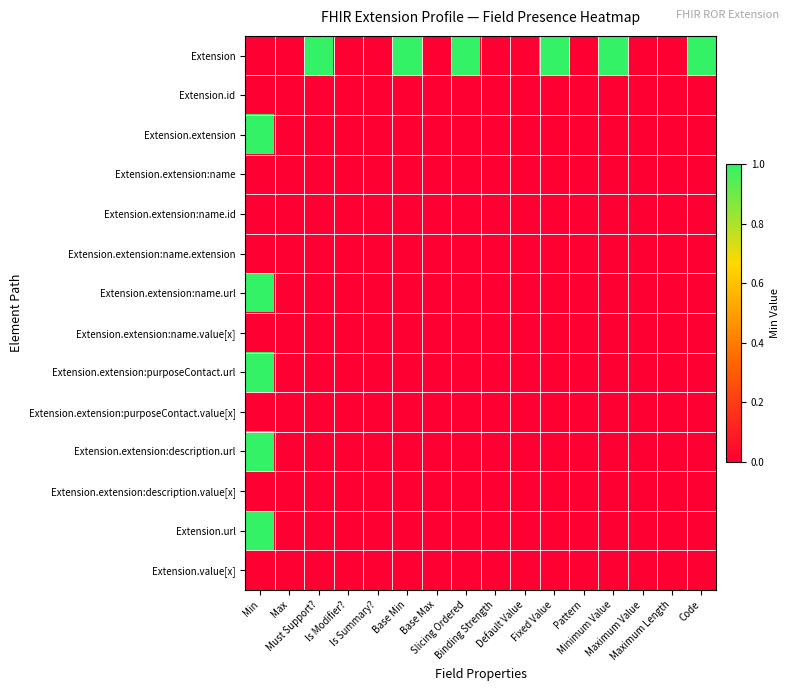

Reading left to right, extract all data points from this chart.

Extension: Min=0	Max=0	Must Support?=1	Is Modifier?=0	Is Summary?=0	Base Min=1	Base Max=0	Slicing Ordered=1	Binding Strength=0	Default Value=0	Fixed Value=1	Pattern=0	Minimum Value=1	Maximum Value=0	Maximum Length=0	Code=1
Extension.id: Min=0	Max=0	Must Support?=0	Is Modifier?=0	Is Summary?=0	Base Min=0	Base Max=0	Slicing Ordered=0	Binding Strength=0	Default Value=0	Fixed Value=0	Pattern=0	Minimum Value=0	Maximum Value=0	Maximum Length=0	Code=0
Extension.extension: Min=1	Max=0	Must Support?=0	Is Modifier?=0	Is Summary?=0	Base Min=0	Base Max=0	Slicing Ordered=0	Binding Strength=0	Default Value=0	Fixed Value=0	Pattern=0	Minimum Value=0	Maximum Value=0	Maximum Length=0	Code=0
Extension.extension:name: Min=0	Max=0	Must Support?=0	Is Modifier?=0	Is Summary?=0	Base Min=0	Base Max=0	Slicing Ordered=0	Binding Strength=0	Default Value=0	Fixed Value=0	Pattern=0	Minimum Value=0	Maximum Value=0	Maximum Length=0	Code=0
Extension.extension:name.id: Min=0	Max=0	Must Support?=0	Is Modifier?=0	Is Summary?=0	Base Min=0	Base Max=0	Slicing Ordered=0	Binding Strength=0	Default Value=0	Fixed Value=0	Pattern=0	Minimum Value=0	Maximum Value=0	Maximum Length=0	Code=0
Extension.extension:name.extension: Min=0	Max=0	Must Support?=0	Is Modifier?=0	Is Summary?=0	Base Min=0	Base Max=0	Slicing Ordered=0	Binding Strength=0	Default Value=0	Fixed Value=0	Pattern=0	Minimum Value=0	Maximum Value=0	Maximum Length=0	Code=0
Extension.extension:name.url: Min=1	Max=0	Must Support?=0	Is Modifier?=0	Is Summary?=0	Base Min=0	Base Max=0	Slicing Ordered=0	Binding Strength=0	Default Value=0	Fixed Value=0	Pattern=0	Minimum Value=0	Maximum Value=0	Maximum Length=0	Code=0
Extension.extension:name.value[x]: Min=0	Max=0	Must Support?=0	Is Modifier?=0	Is Summary?=0	Base Min=0	Base Max=0	Slicing Ordered=0	Binding Strength=0	Default Value=0	Fixed Value=0	Pattern=0	Minimum Value=0	Maximum Value=0	Maximum Length=0	Code=0
Extension.extension:purposeContact.url: Min=1	Max=0	Must Support?=0	Is Modifier?=0	Is Summary?=0	Base Min=0	Base Max=0	Slicing Ordered=0	Binding Strength=0	Default Value=0	Fixed Value=0	Pattern=0	Minimum Value=0	Maximum Value=0	Maximum Length=0	Code=0
Extension.extension:purposeContact.value[x]: Min=0	Max=0	Must Support?=0	Is Modifier?=0	Is Summary?=0	Base Min=0	Base Max=0	Slicing Ordered=0	Binding Strength=0	Default Value=0	Fixed Value=0	Pattern=0	Minimum Value=0	Maximum Value=0	Maximum Length=0	Code=0
Extension.extension:description.url: Min=1	Max=0	Must Support?=0	Is Modifier?=0	Is Summary?=0	Base Min=0	Base Max=0	Slicing Ordered=0	Binding Strength=0	Default Value=0	Fixed Value=0	Pattern=0	Minimum Value=0	Maximum Value=0	Maximum Length=0	Code=0
Extension.extension:description.value[x]: Min=0	Max=0	Must Support?=0	Is Modifier?=0	Is Summary?=0	Base Min=0	Base Max=0	Slicing Ordered=0	Binding Strength=0	Default Value=0	Fixed Value=0	Pattern=0	Minimum Value=0	Maximum Value=0	Maximum Length=0	Code=0
Extension.url: Min=1	Max=0	Must Support?=0	Is Modifier?=0	Is Summary?=0	Base Min=0	Base Max=0	Slicing Ordered=0	Binding Strength=0	Default Value=0	Fixed Value=0	Pattern=0	Minimum Value=0	Maximum Value=0	Maximum Length=0	Code=0
Extension.value[x]: Min=0	Max=0	Must Support?=0	Is Modifier?=0	Is Summary?=0	Base Min=0	Base Max=0	Slicing Ordered=0	Binding Strength=0	Default Value=0	Fixed Value=0	Pattern=0	Minimum Value=0	Maximum Value=0	Maximum Length=0	Code=0